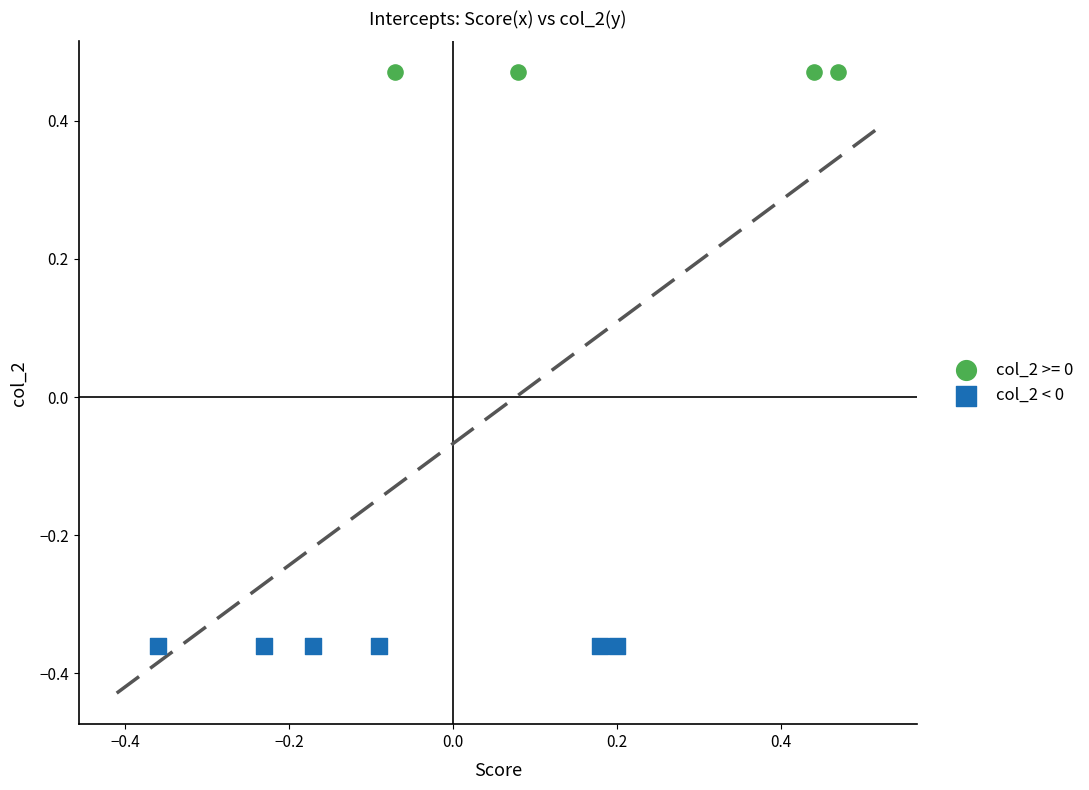

Which series contains the lowest Y value?

col_2 < 0